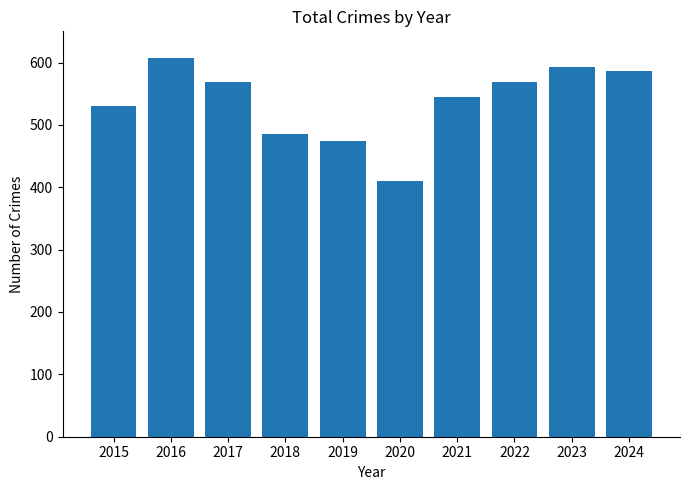

Which has a higher value, 2016 or 2017?

2016